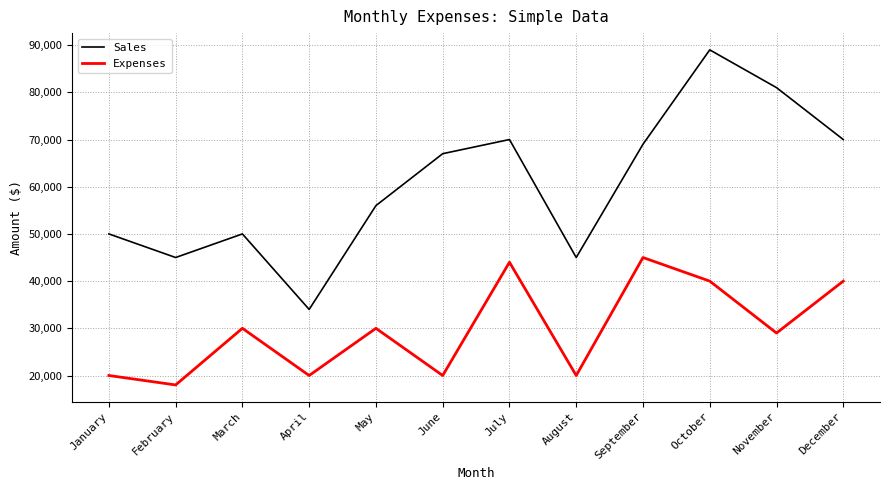

What is the minimum value shown in the chart?

18000